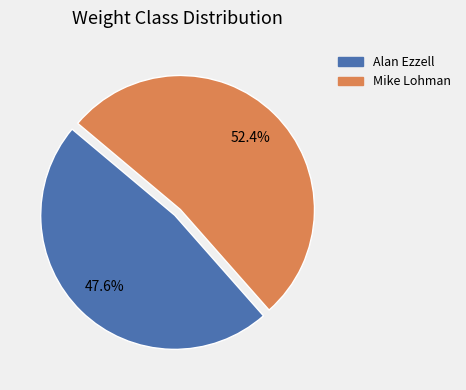

What is the smallest slice in the pie chart?

Alan Ezzell